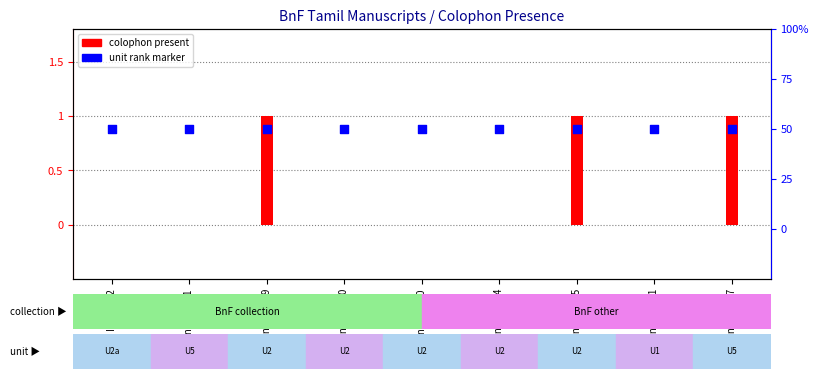

At how many categories does at least one series exceed 0?

9